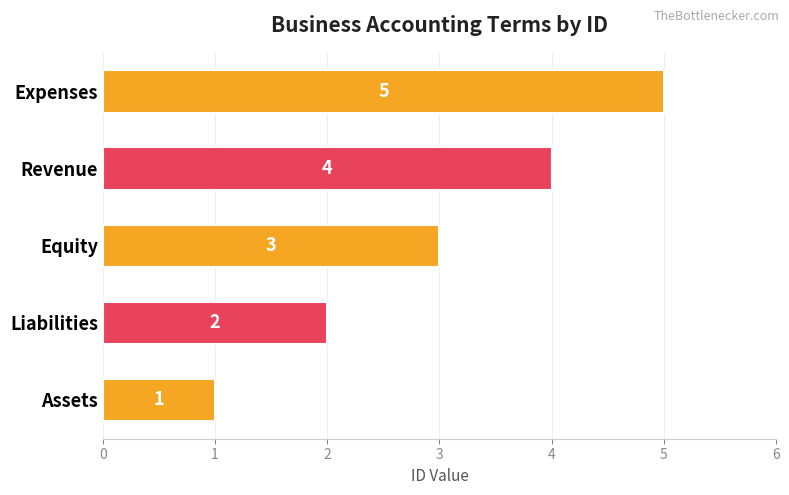

List the labels in order of value, smallest first.

Assets, Liabilities, Equity, Revenue, Expenses